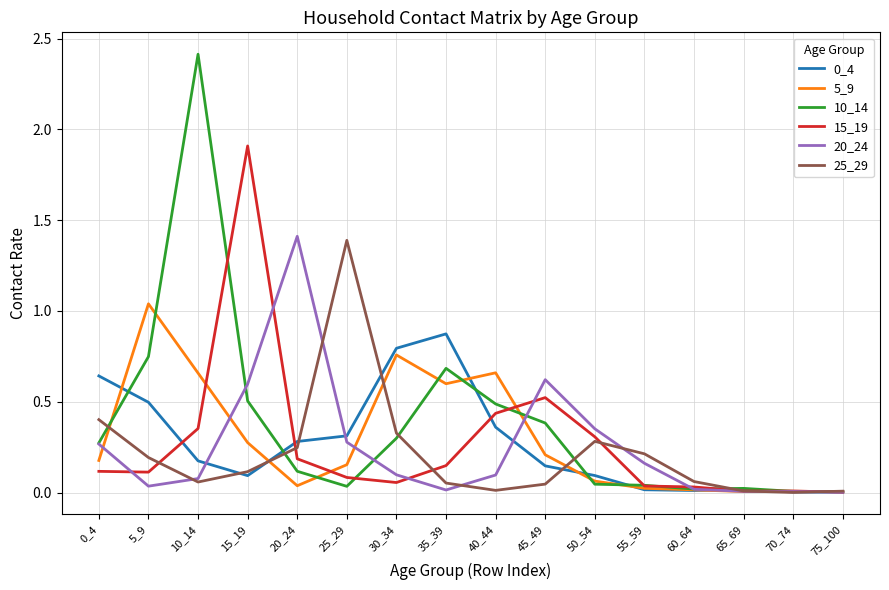

What is the greatest value displayed?

2.4